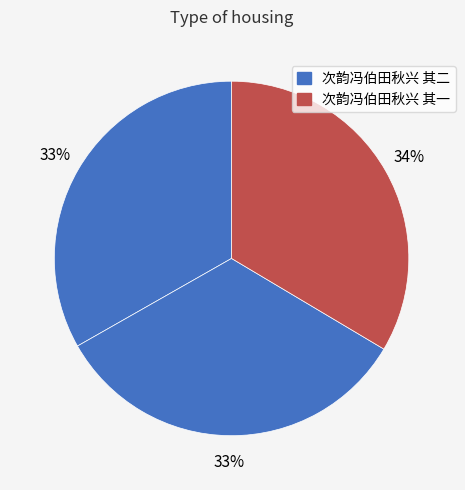

Is there a majority slice in this chart?

No